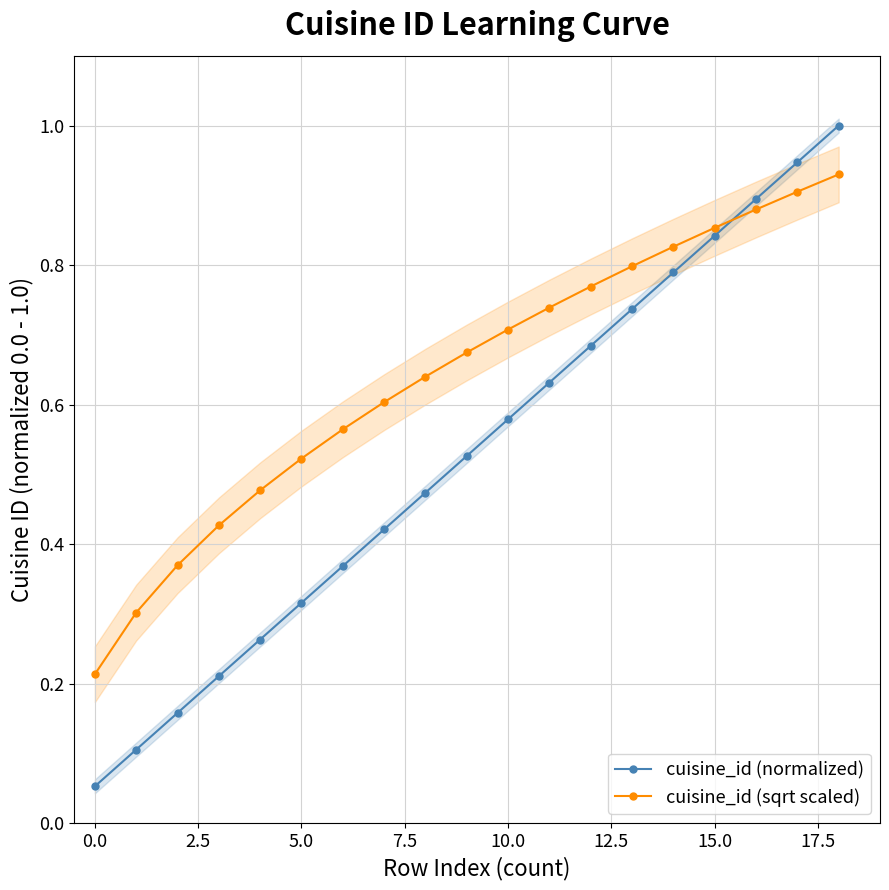

Which category has the lowest value in the cuisine_id (sqrt scaled) series?

0.0